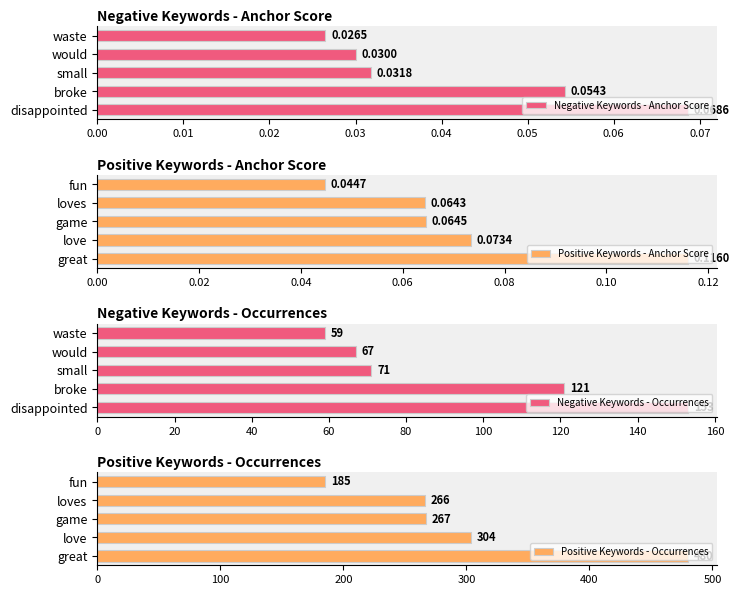

Rank the categories by Negative Keywords - Anchor Score value from lowest to highest.

waste, would, small, broke, disappointed